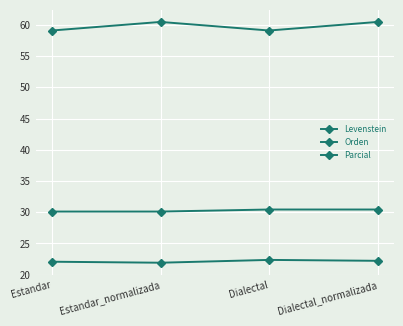

How many data points does each series have?

4